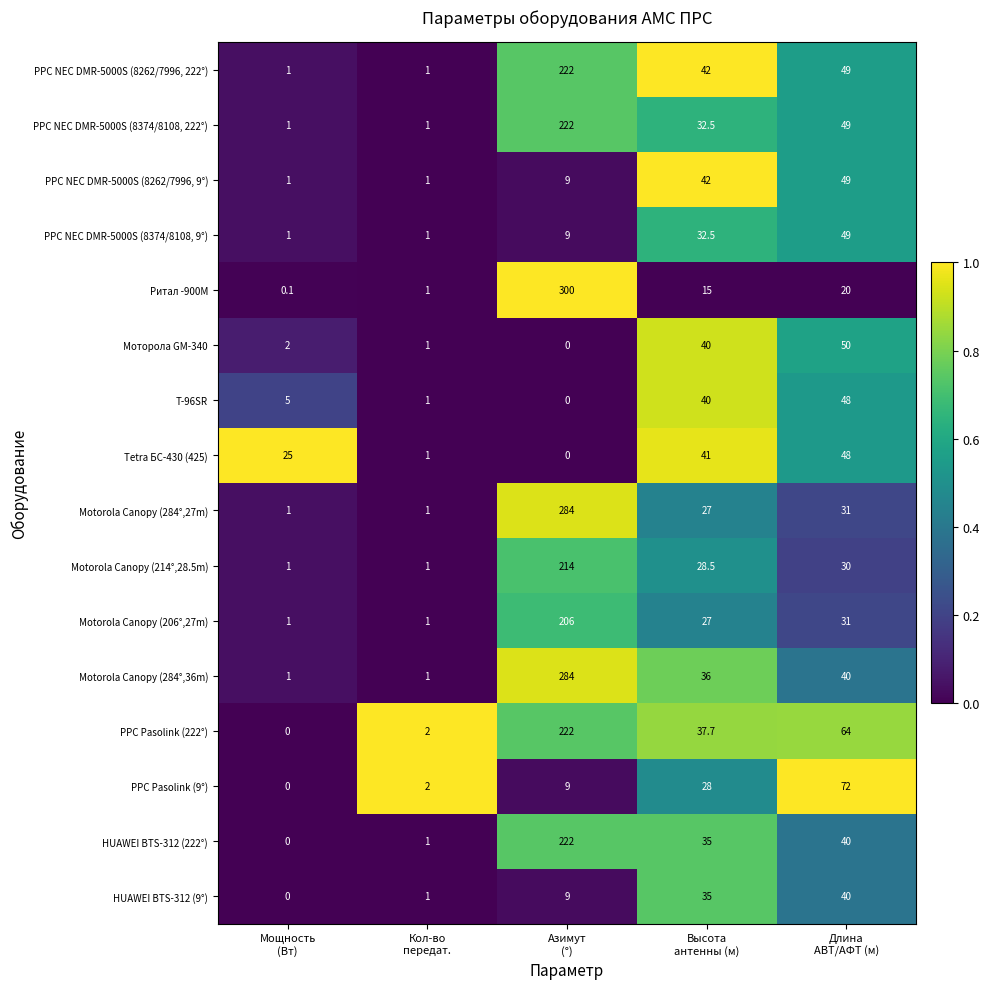

At which category is the sum across all series the highest?

Азимут
(°)